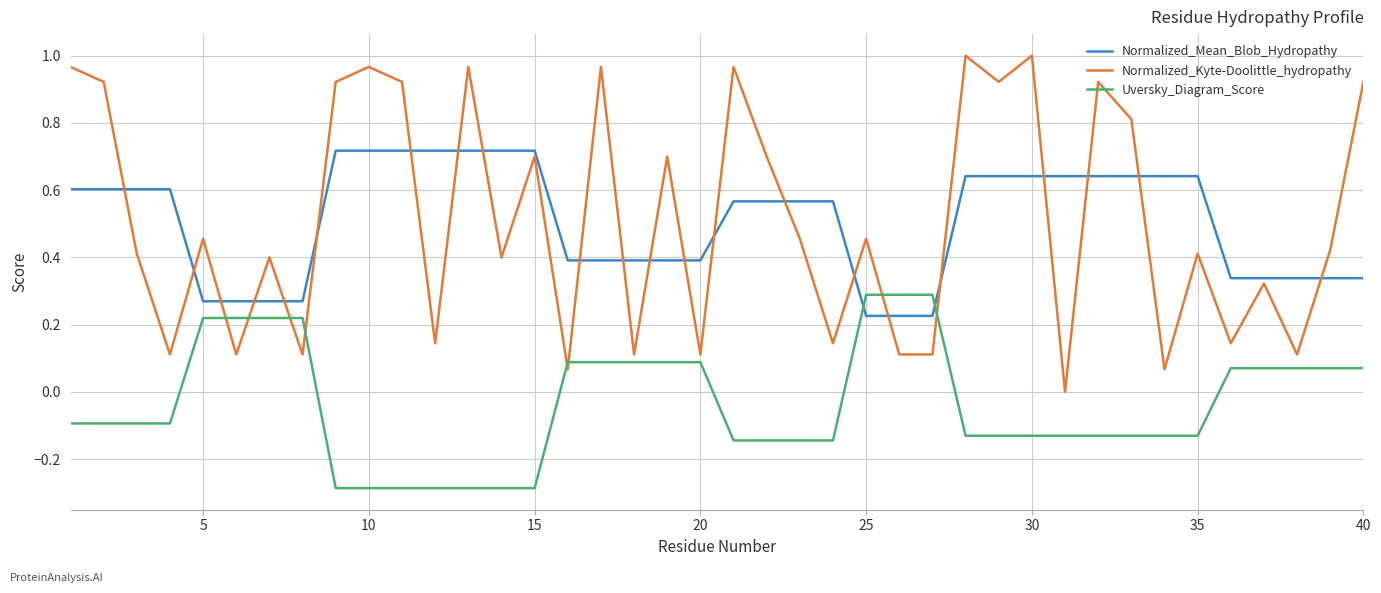

What are all the series names shown in the legend?

Normalized_Mean_Blob_Hydropathy, Normalized_Kyte-Doolittle_hydropathy, Uversky_Diagram_Score